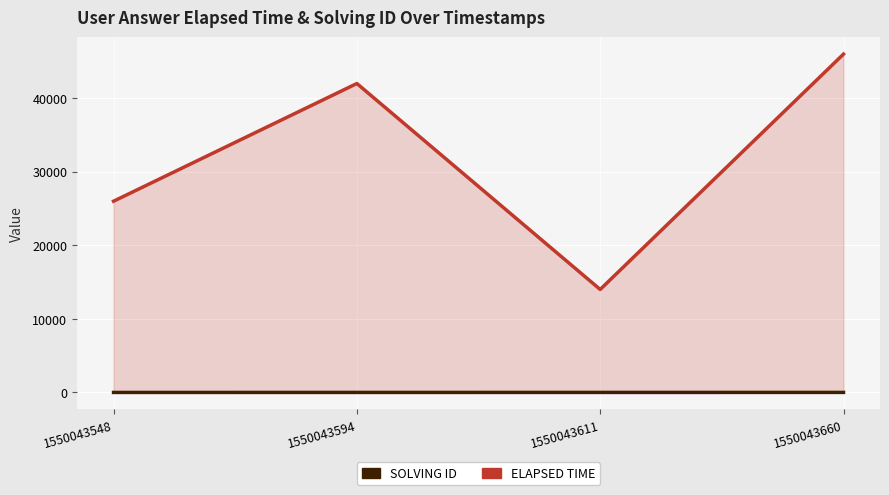

Reading left to right, what are all the values shown in this chart?

solving_id: 1550043548=1	1550043594=2	1550043611=3	1550043660=4
elapsed_time: 1550043548=26000	1550043594=42000	1550043611=14000	1550043660=46000